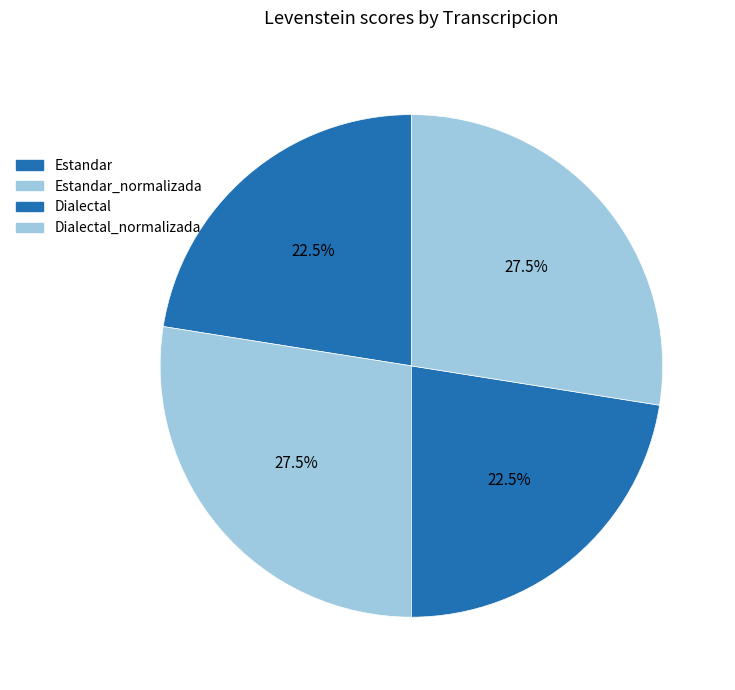

Count the number of slices in the pie.

4